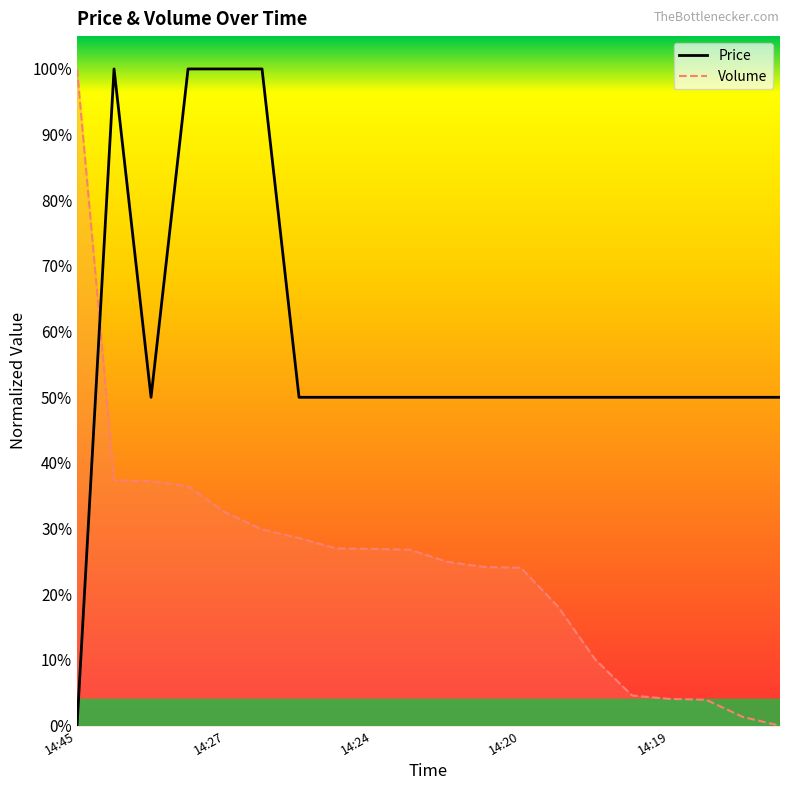

The chart shows a value of 0.8 at 15. True or false?

False